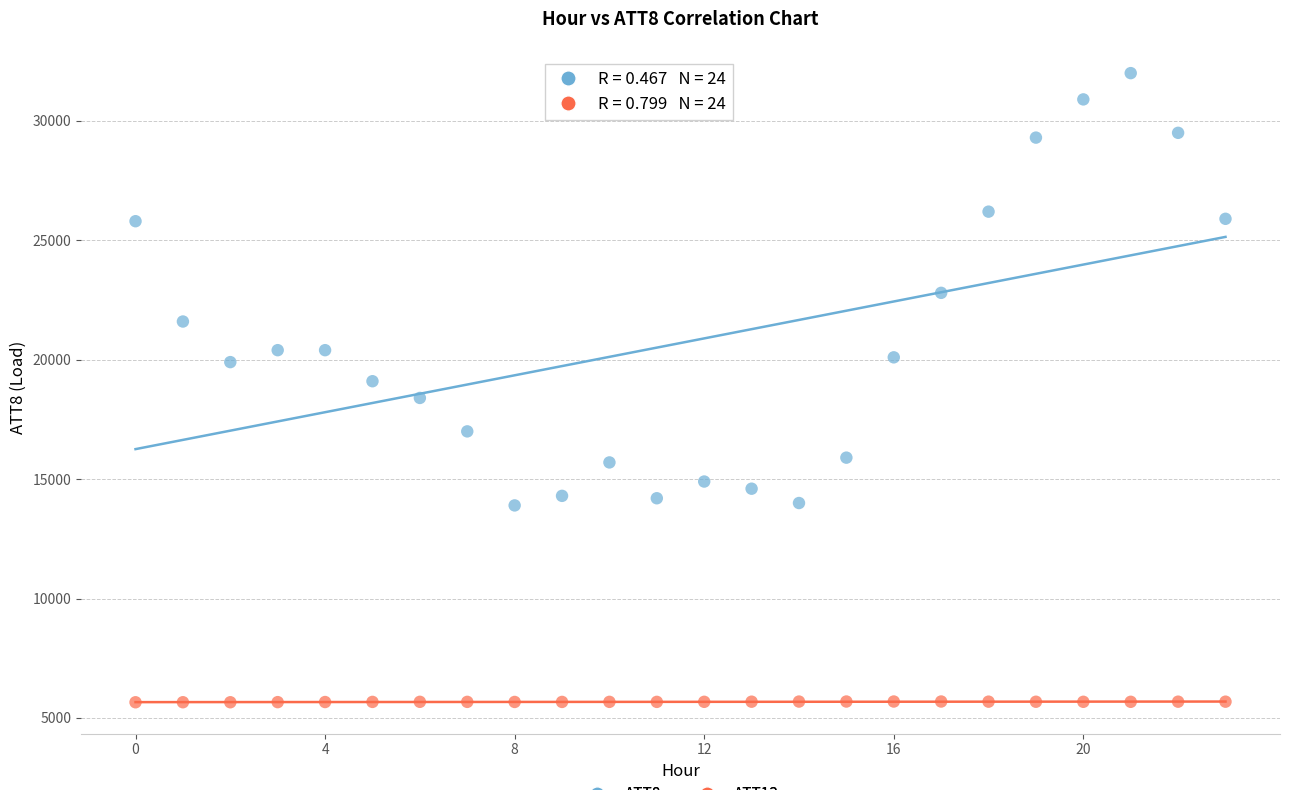

Which series has the widest spread of Y values?

ATT8